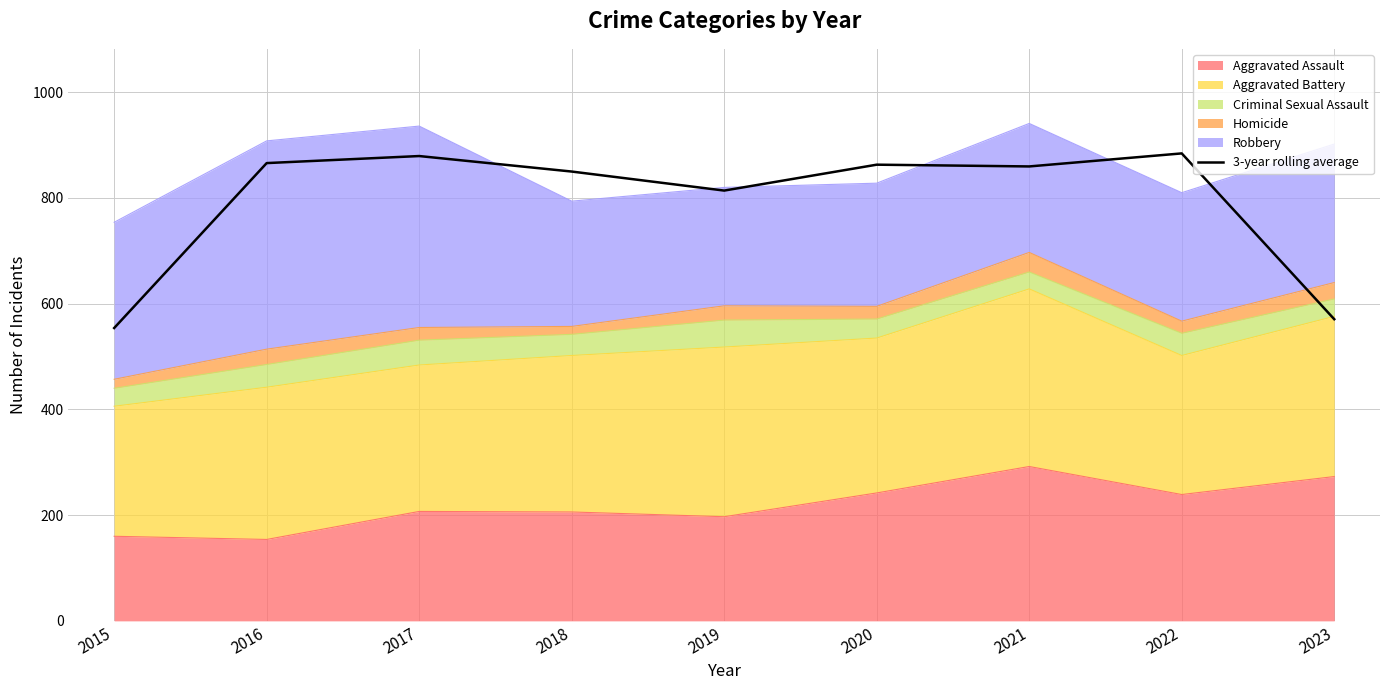

At which label is the value closest to 719?

2019